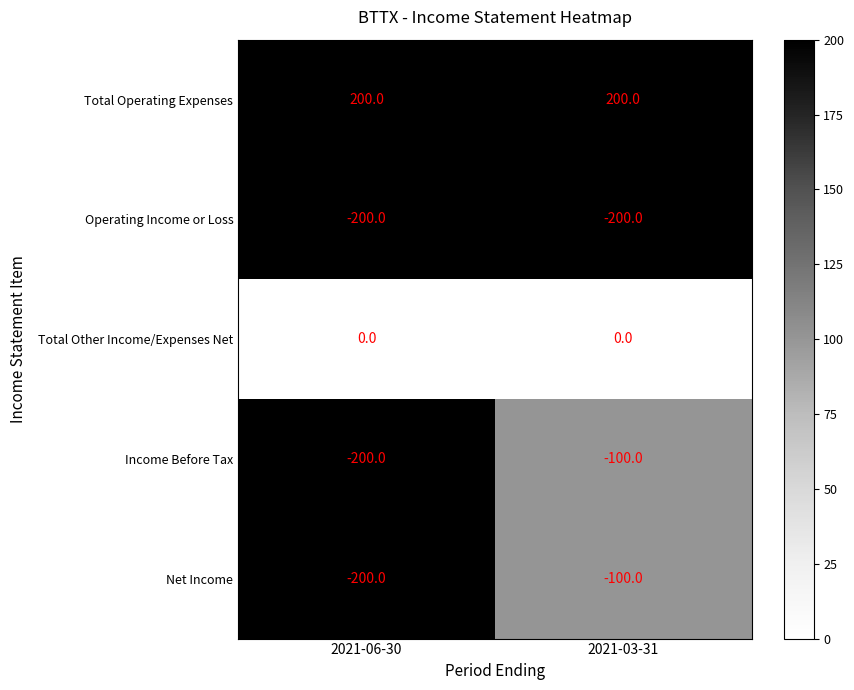

Count the number of categories in the chart.

2